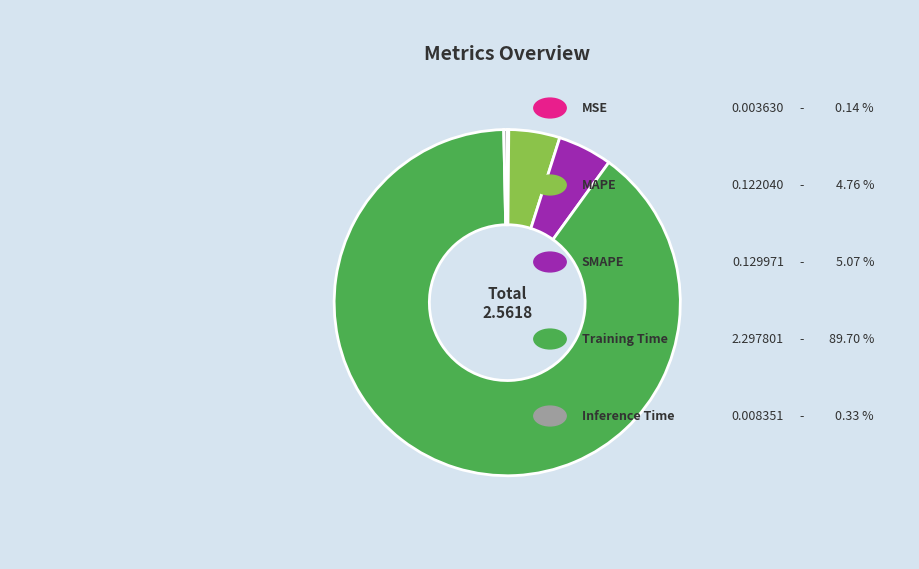

Is there any slice that represents more than half of the pie?

Yes